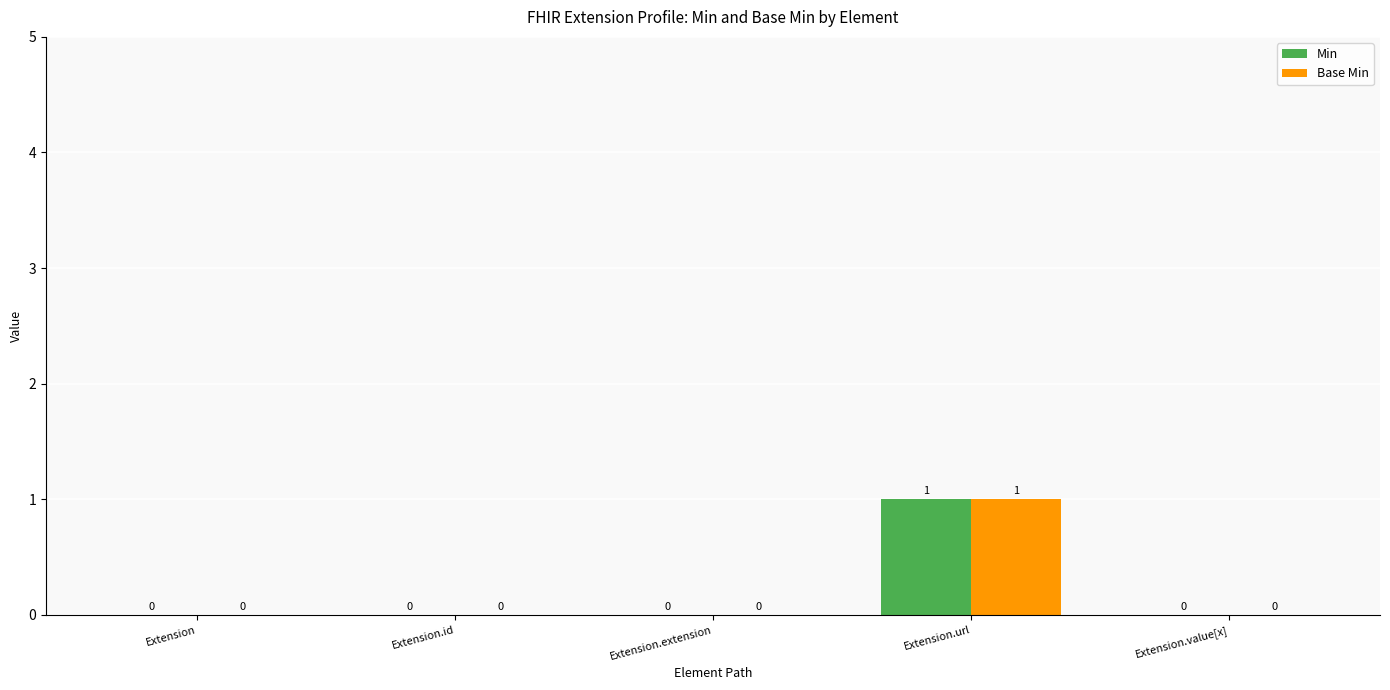

True or false: Base Min has a value of 0 at Extension.value[x].

True